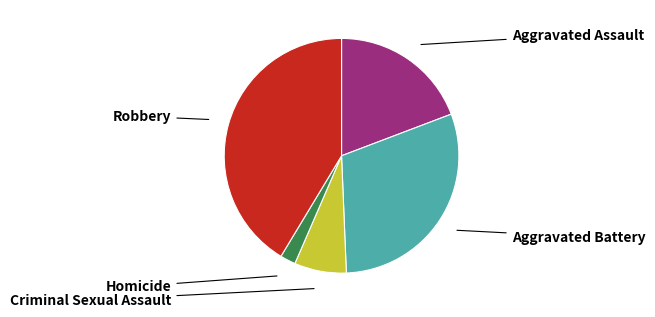

Is there any slice that represents more than half of the pie?

No